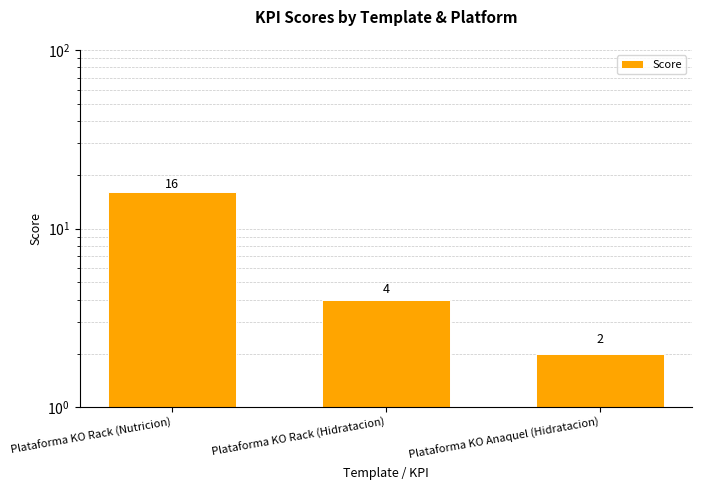

What is the sum of the values at Plataforma KO Anaquel (Hidratacion) and Plataforma KO Rack (Hidratacion)?

6